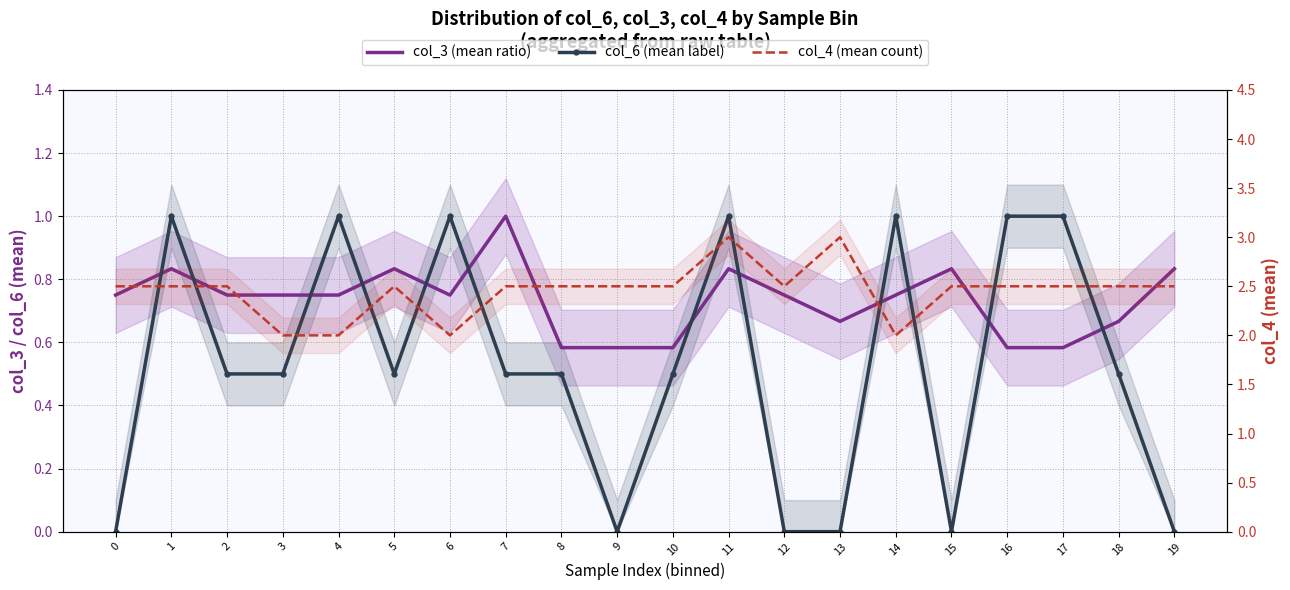

What value does the col_6 (mean label) series have at 7?

0.5